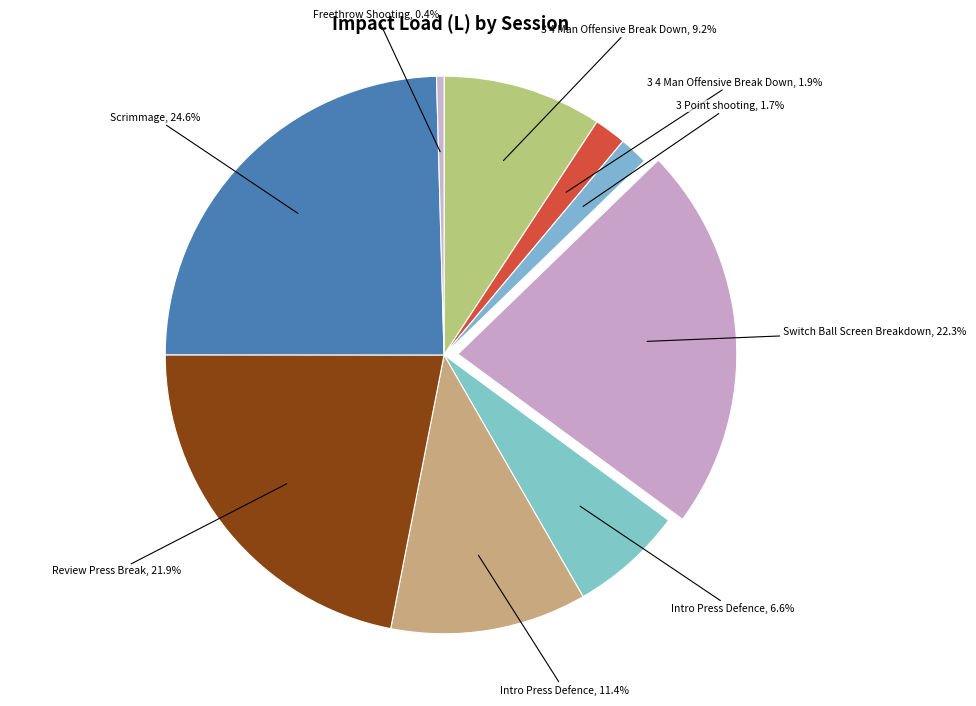

Count the number of slices in the pie.

9